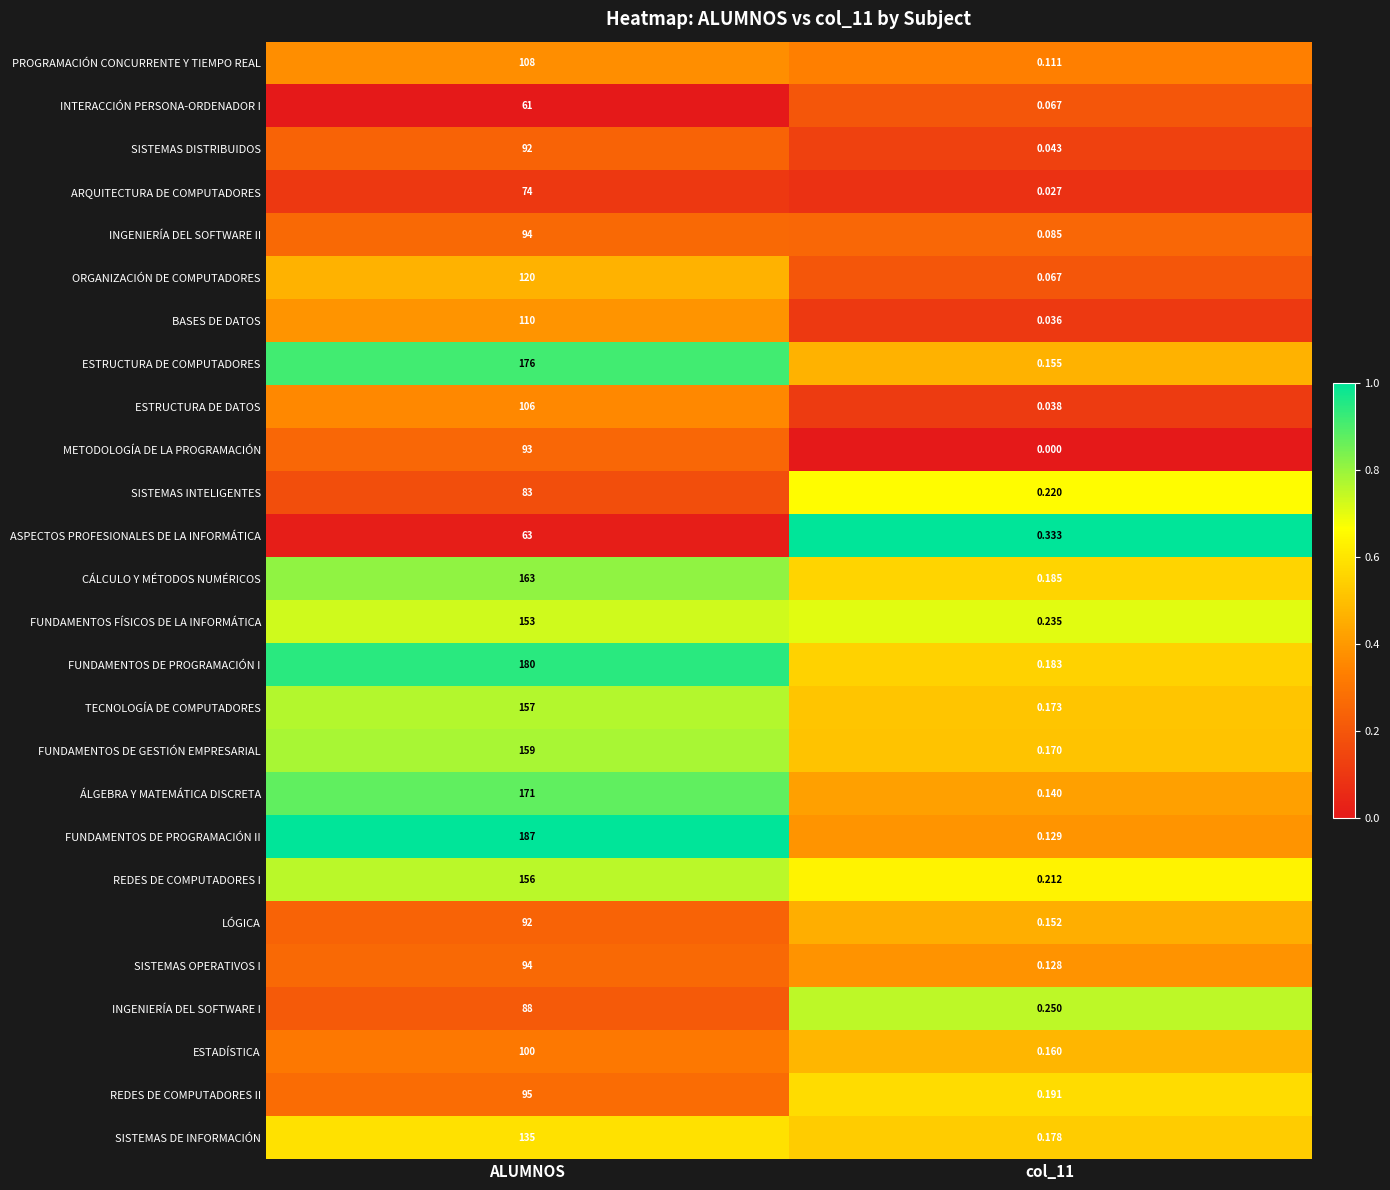

Between ALUMNOS and col_11, which series saw the biggest shift?

FUNDAMENTOS DE PROGRAMACIÓN II